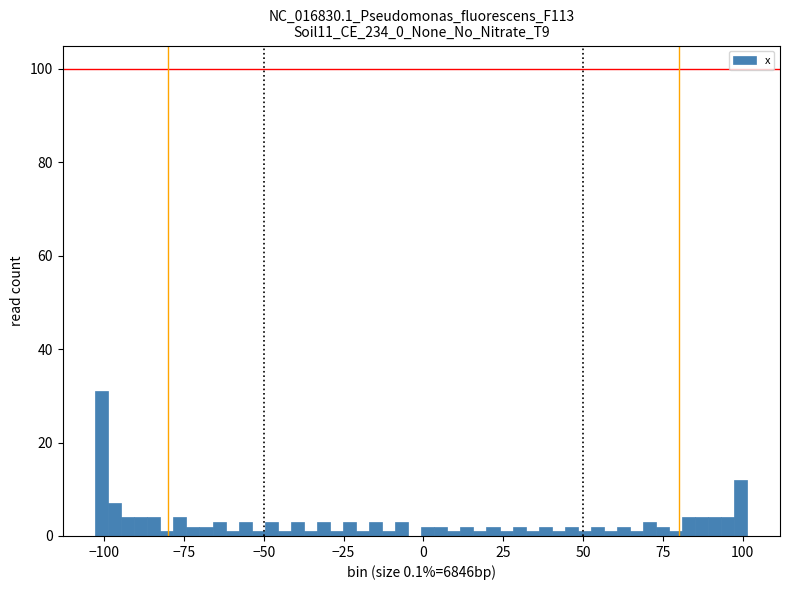

Read against the x-axis, roughly where is the centre of the tallest bar?

-100